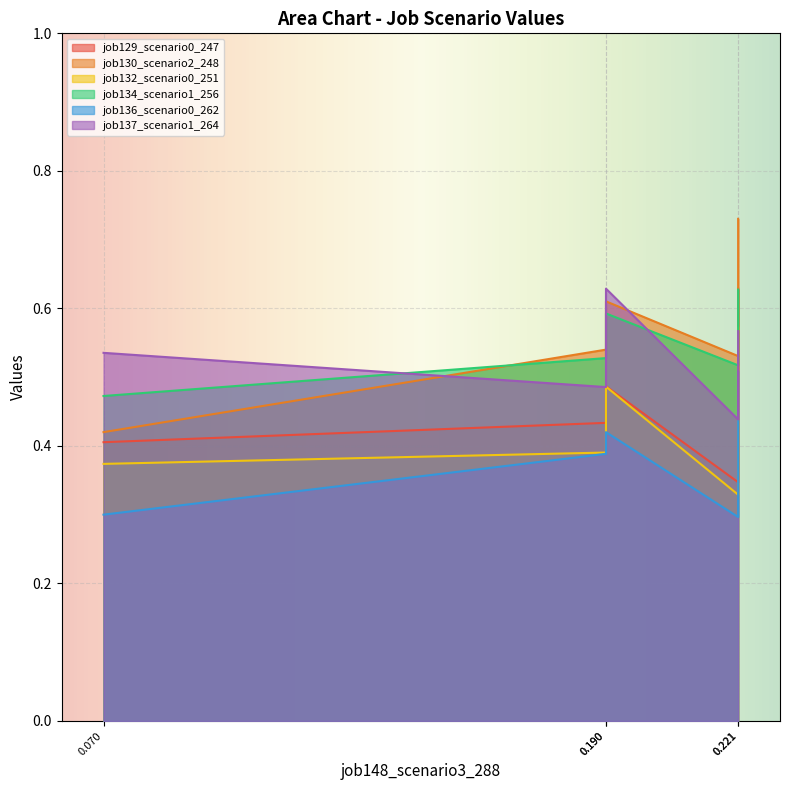

How many lines are shown in the chart?

6